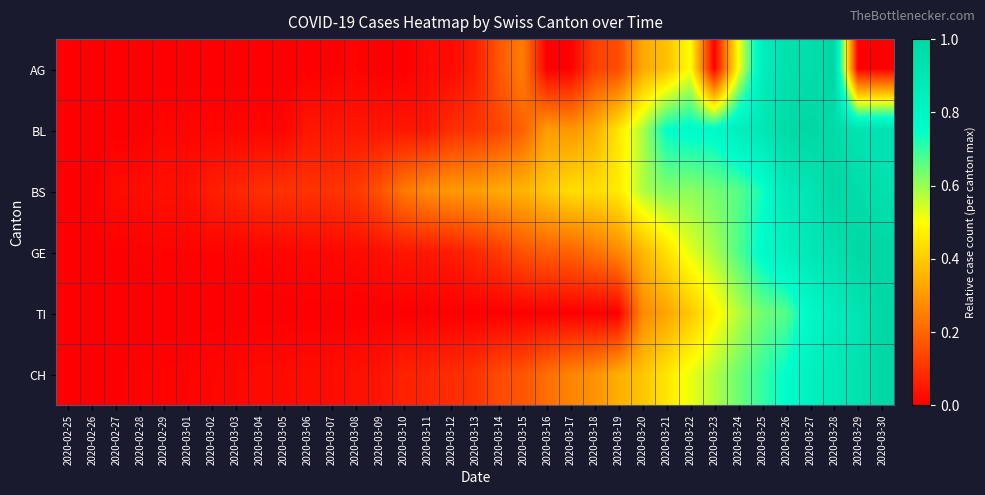

At how many categories does at least one series exceed 0?

34